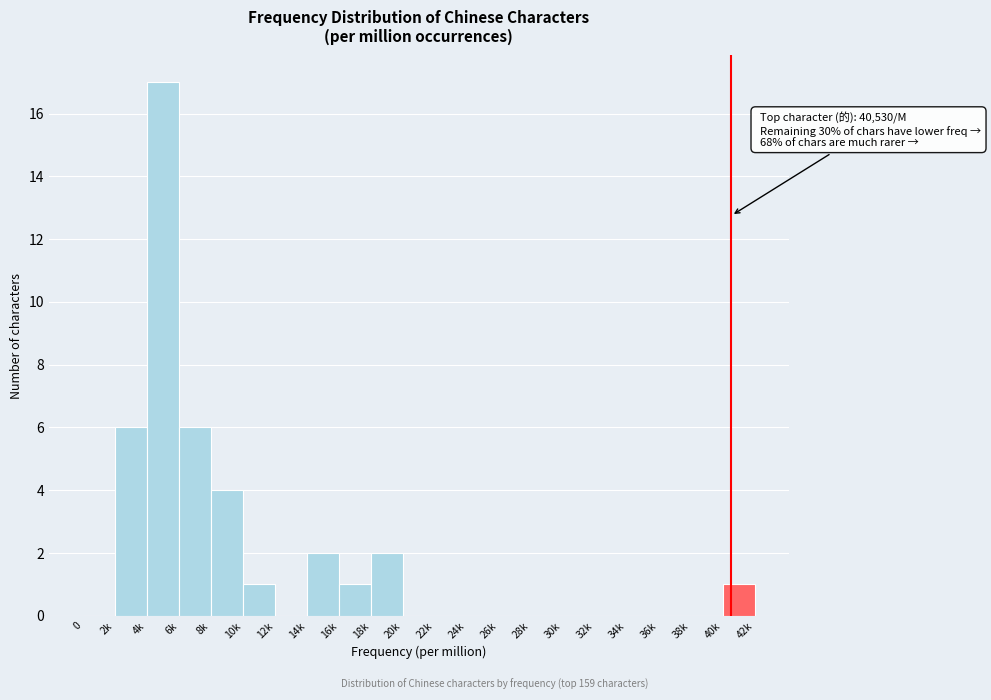

Reading left to right, what are all the values shown in this chart?

0=0	2k=6	4k=17	6k=6	8k=4	10k=1	12k=0	14k=2	16k=1	18k=2	20k=0	22k=0	24k=0	26k=0	28k=0	30k=0	32k=0	34k=0	36k=0	38k=0	40k=1